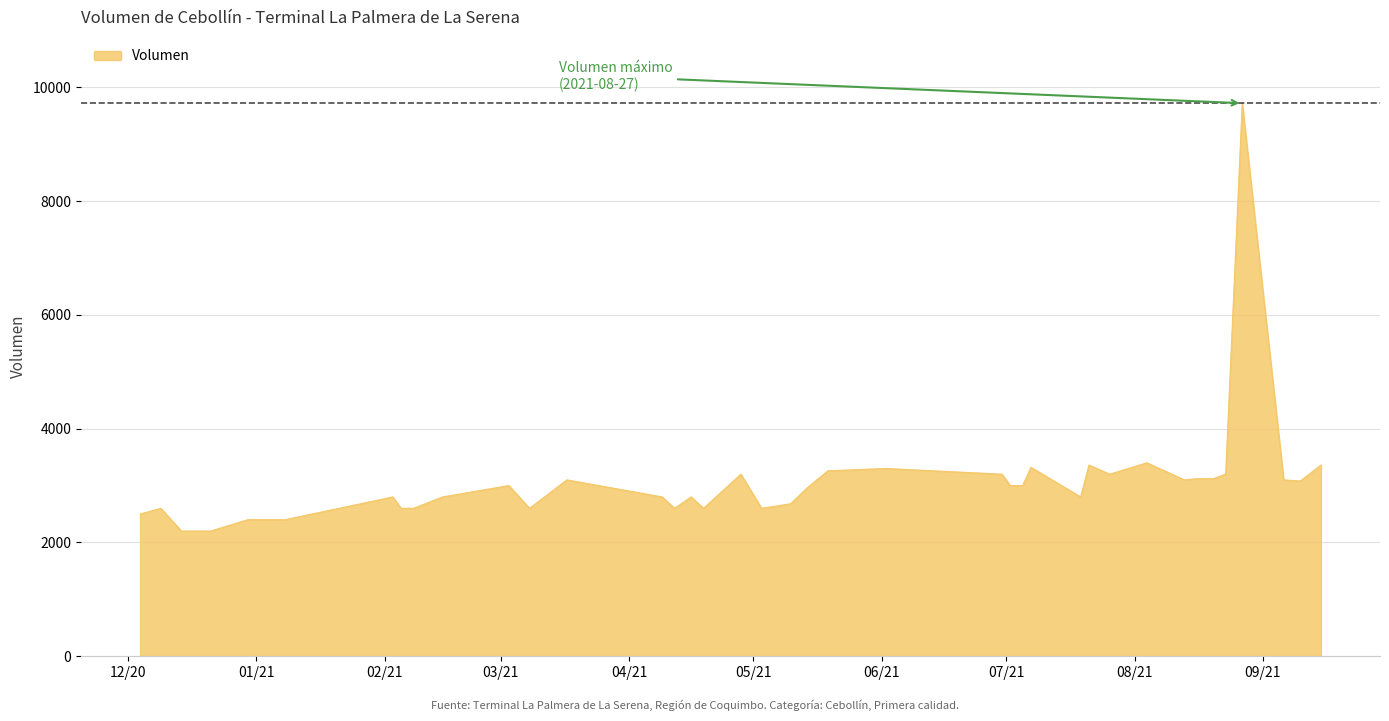

What is the difference between the maximum and minimum values?

7520